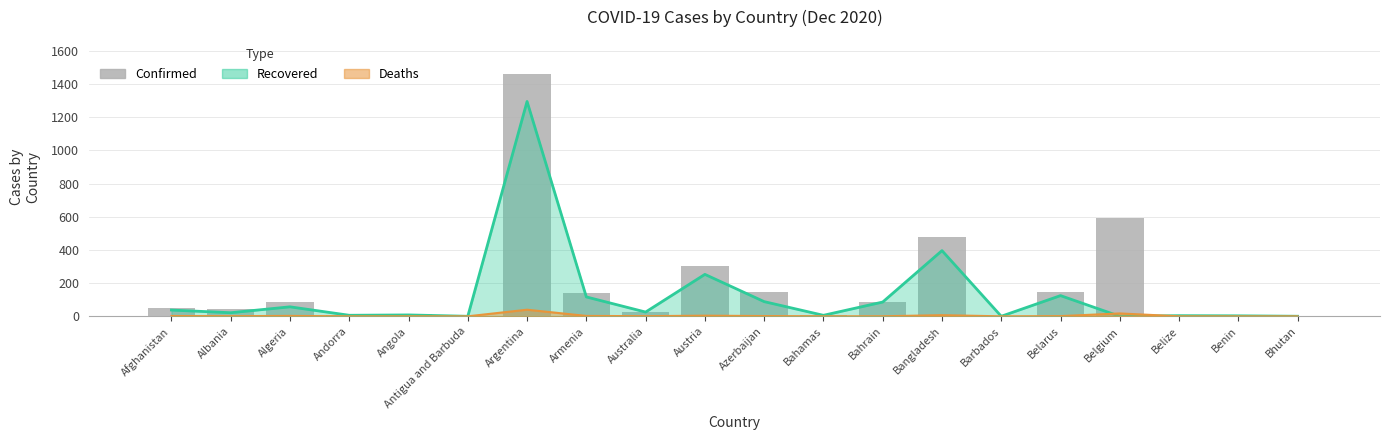

Reading left to right, extract all data points from this chart.

Afghanistan=47.3	Albania=43.0	Algeria=88.3	Andorra=7.0	Angola=15.6	Antigua and Barbuda=0.1	Argentina=1463.1	Armenia=141.9	Australia=28.0	Austria=303.4	Azerbaijan=146.7	Bahamas=7.6	Bahrain=87.9	Bangladesh=477.5	Barbados=0.3	Belarus=147.2	Belgium=591.8	Belize=7.8	Benin=3.1	Bhutan=0.4